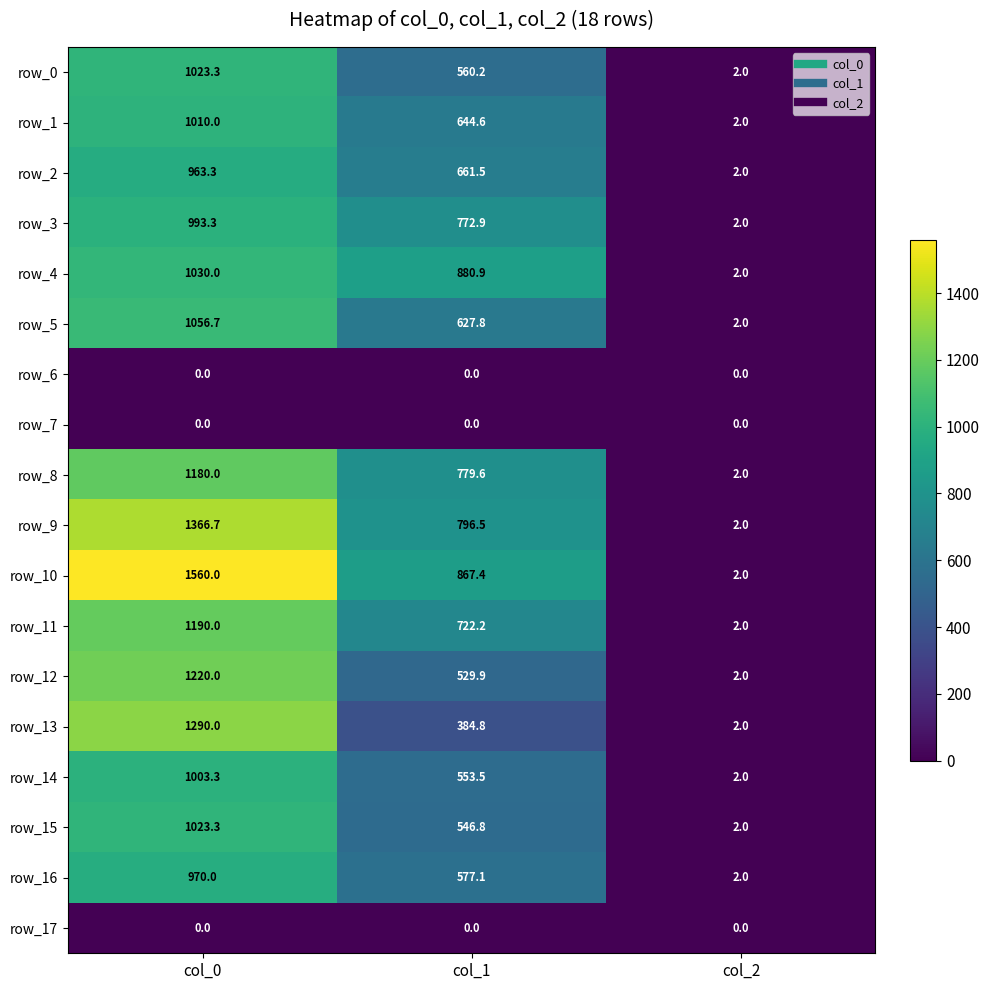

True or false: row_9 has a value of 541.7 at col_1.

False